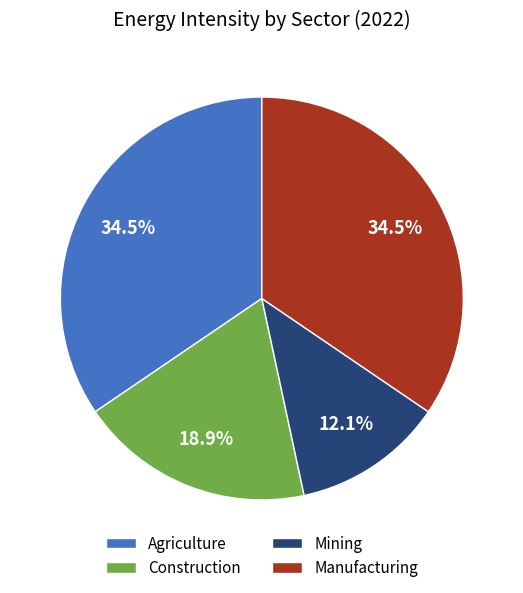

Does Construction represent more than half of the total?

No